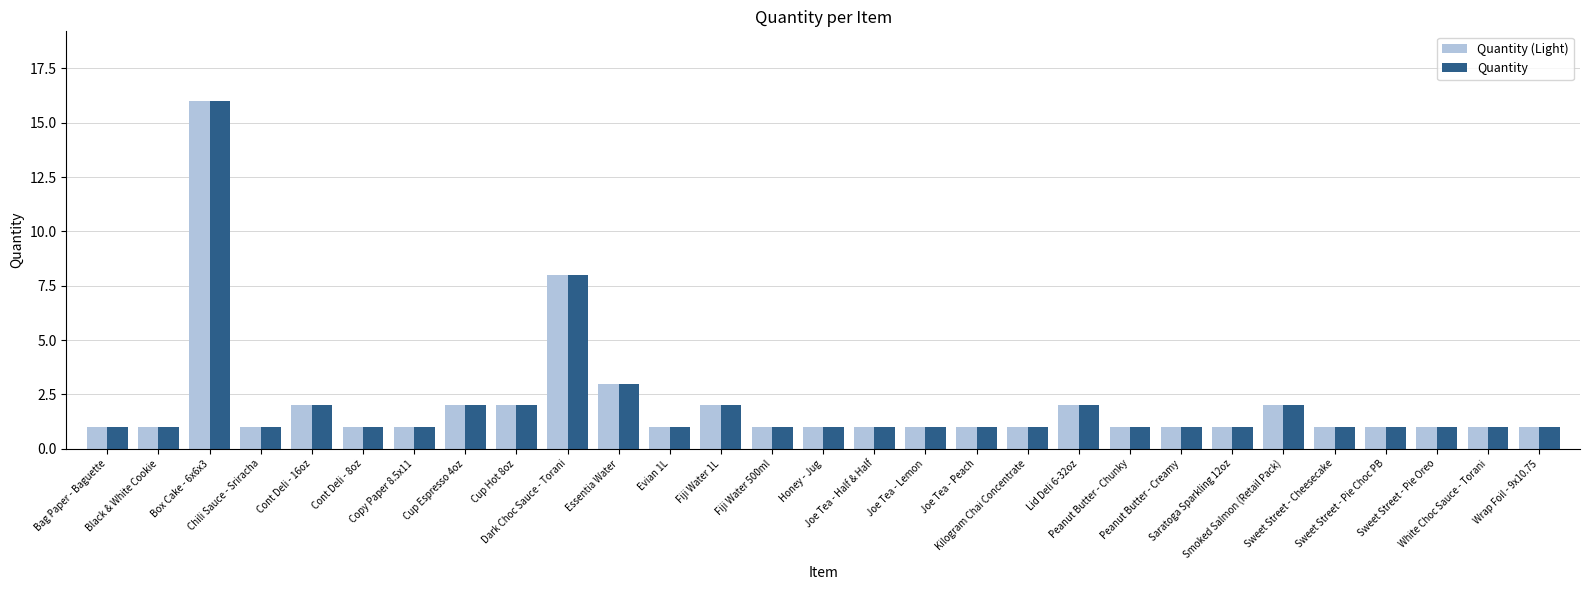

What is the difference between the second highest and second lowest values in the Quantity (Light) series?

7